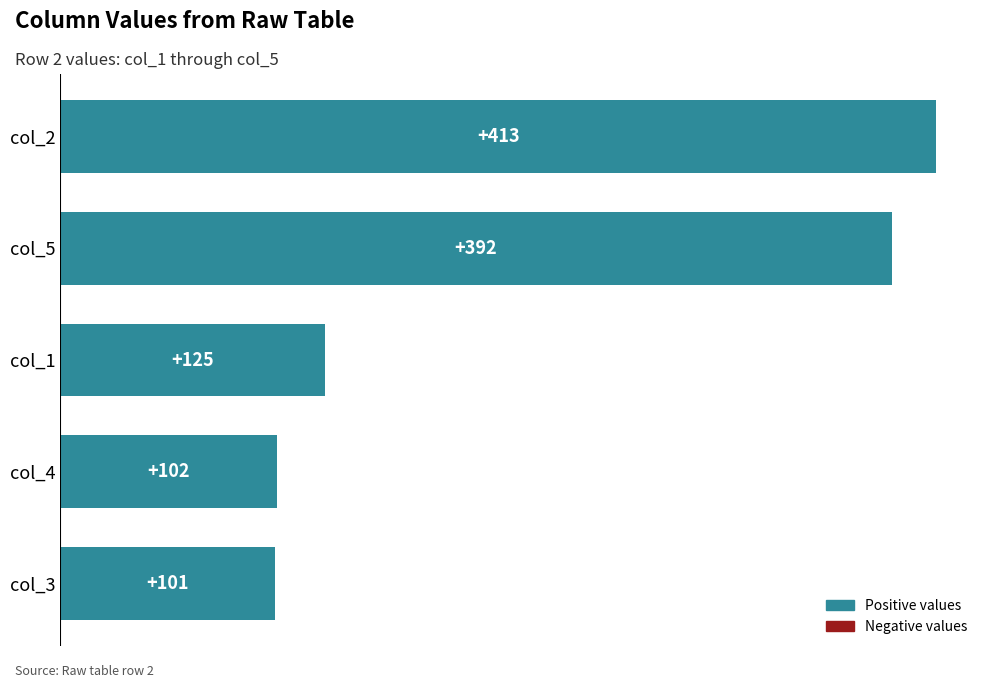

The chart shows a value of 174 at col_1. True or false?

False